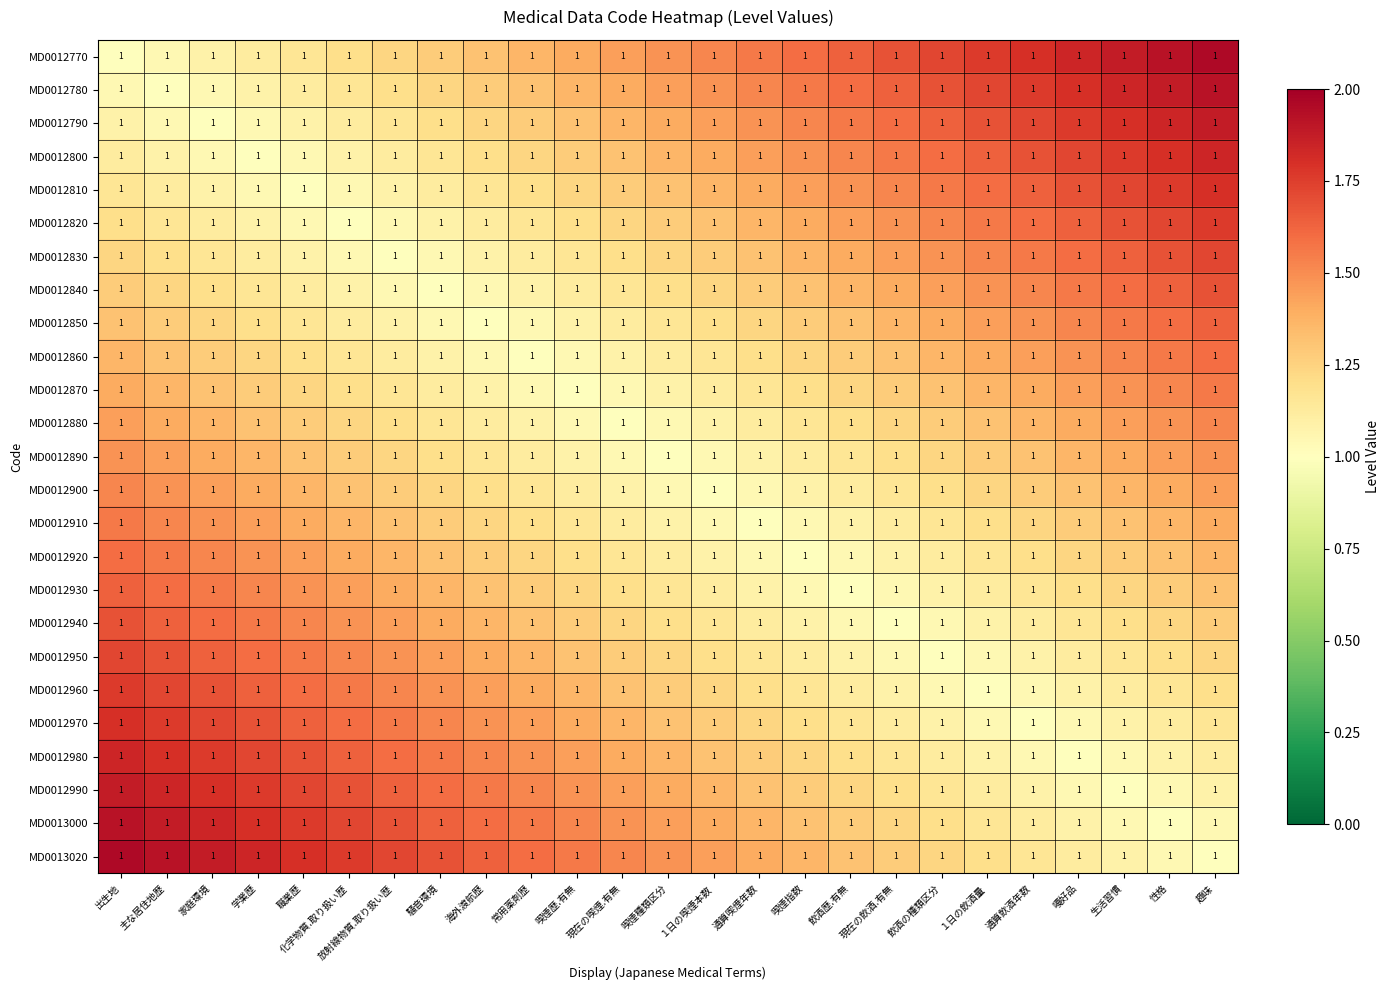

Rank the series at 放射線物質.取り扱い歴 from highest to lowest value.

MD0013020, MD0013000, MD0012990, MD0012980, MD0012970, MD0012960, MD0012950, MD0012940, MD0012930, MD0012920, MD0012910, MD0012900, MD0012770, MD0012890, MD0012780, MD0012880, MD0012790, MD0012870, MD0012800, MD0012860, MD0012810, MD0012850, MD0012820, MD0012840, MD0012830